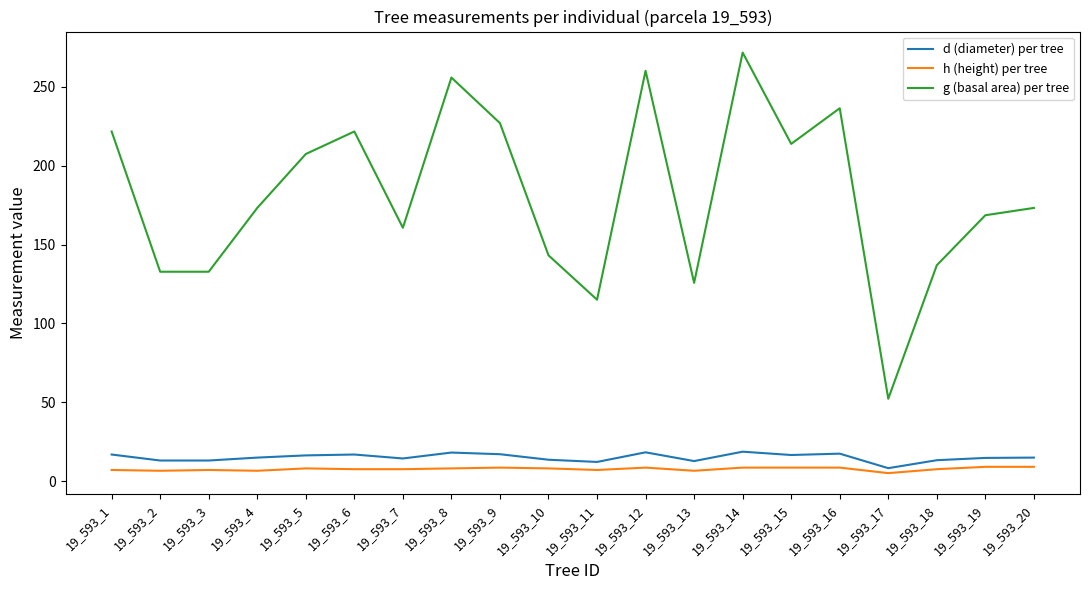

Is the value of h (height) per tree at 19_593_17 greater than the value of g (basal area) per tree at 19_593_3?

No